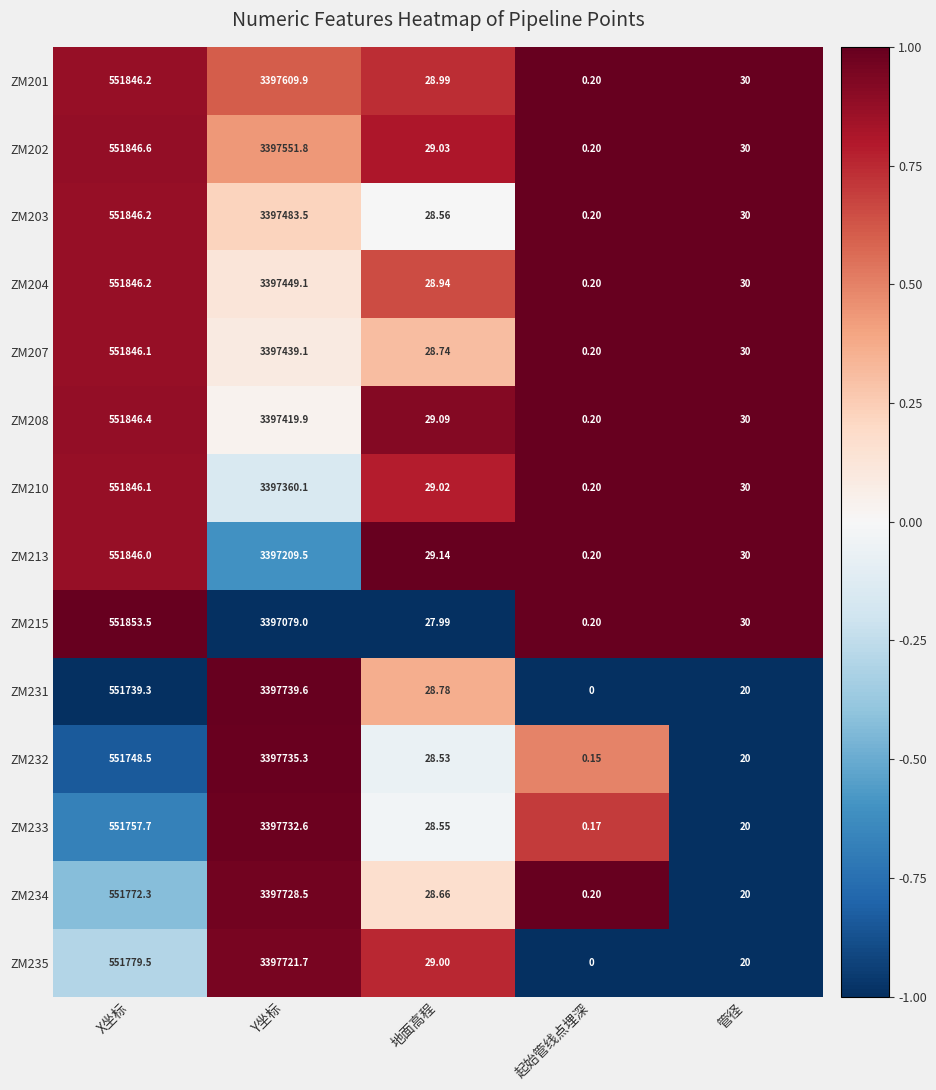

What is the difference between the highest and lowest values at Y坐标?

660.6